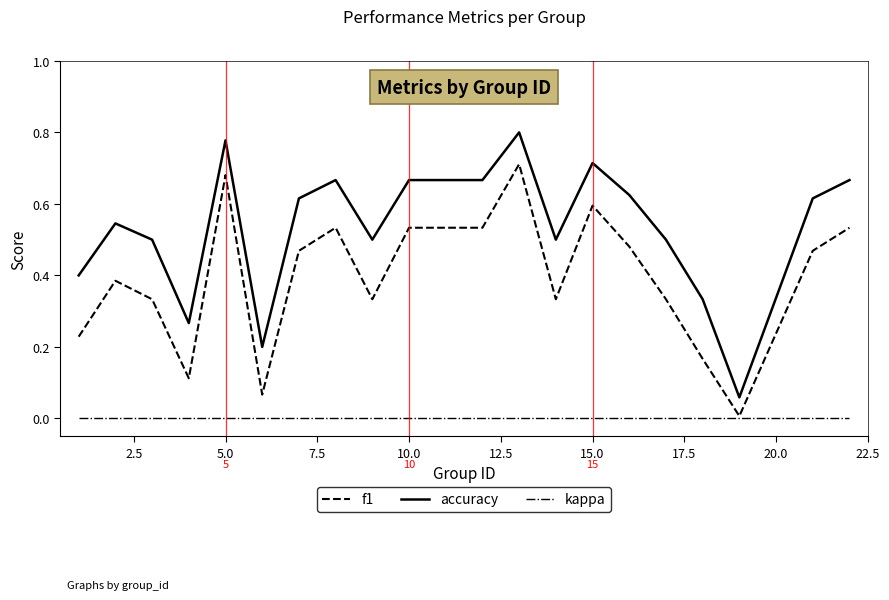

True or false: f1 and accuracy cross at least once.

False